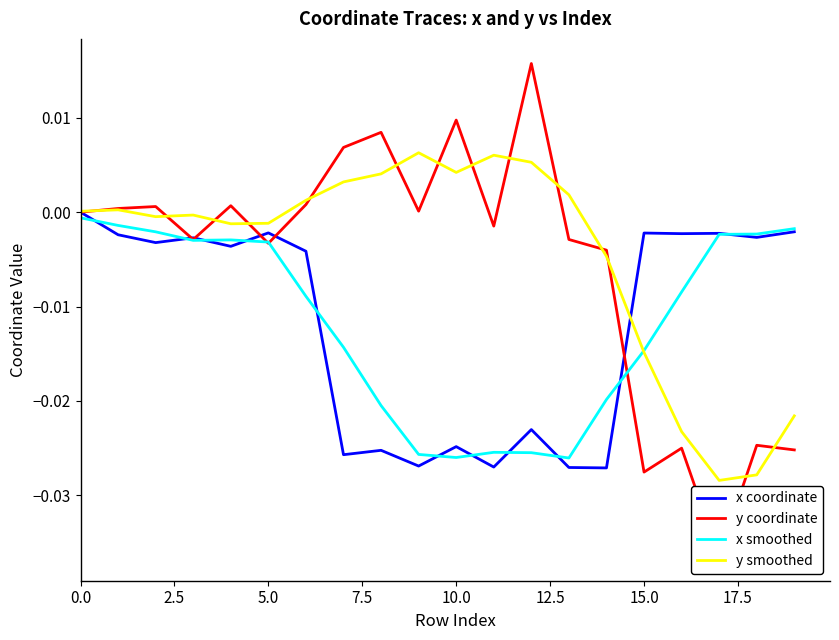

At how many categories does at least one series exceed 0?

12